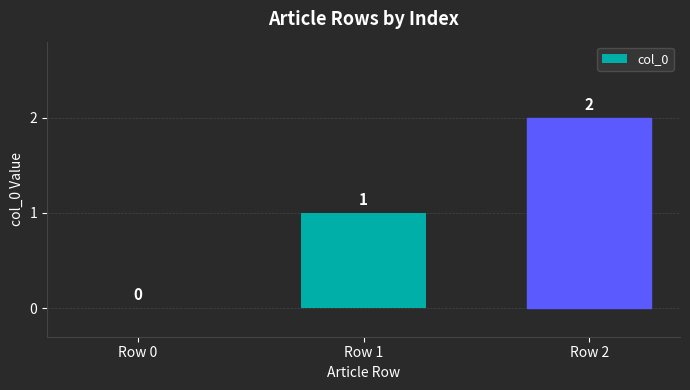

What is the maximum value shown in the chart?

2